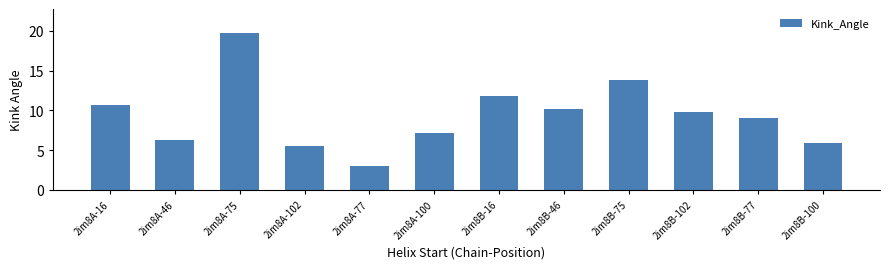

True or false: the data shows 14.6 at 2im8B-102.

False